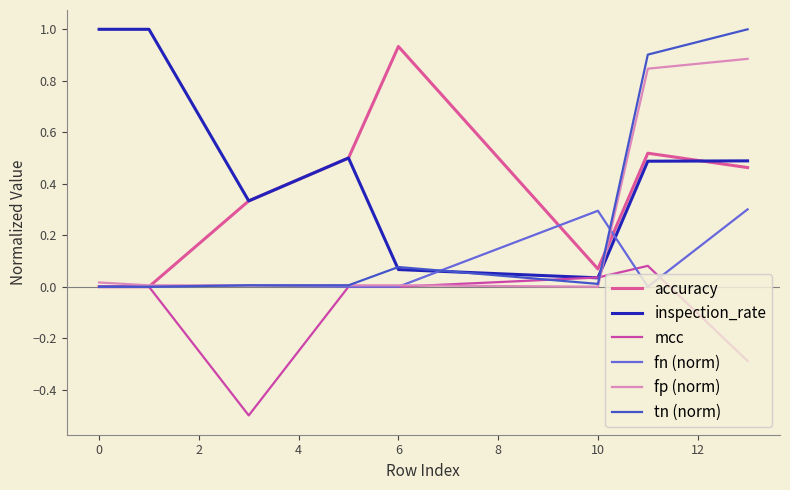

At how many categories does at least one series exceed 0?

8